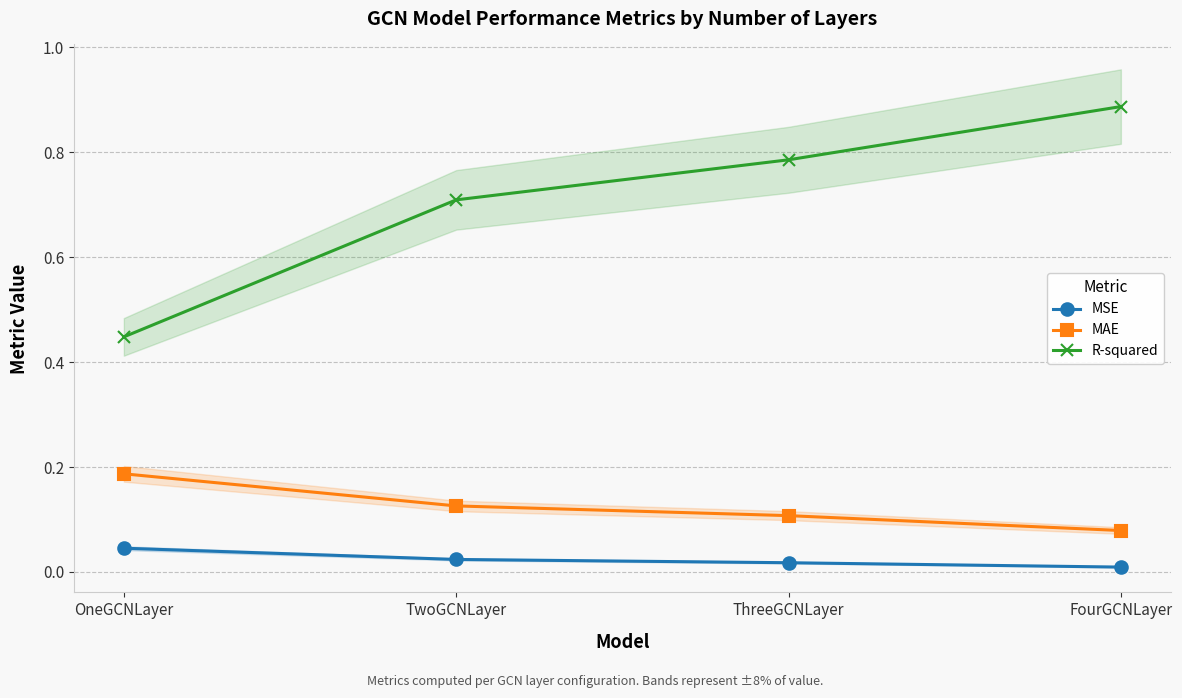

What is the label of the 3rd point from the right?

TwoGCNLayer